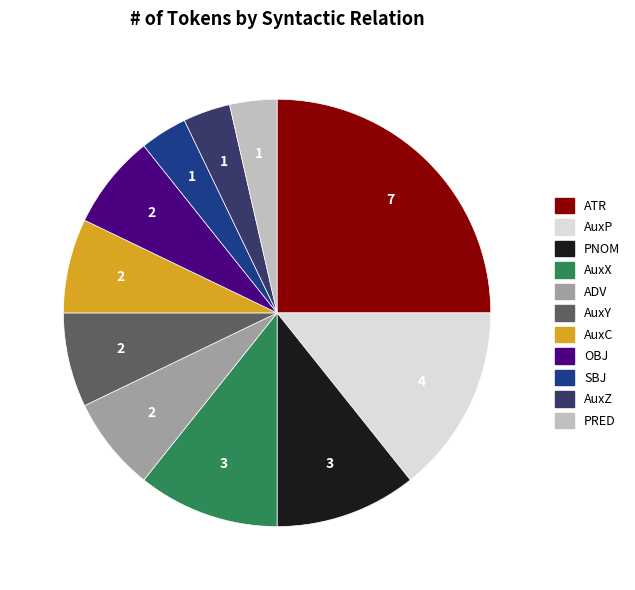

Do AuxP and ATR together represent more than half of the pie?

No